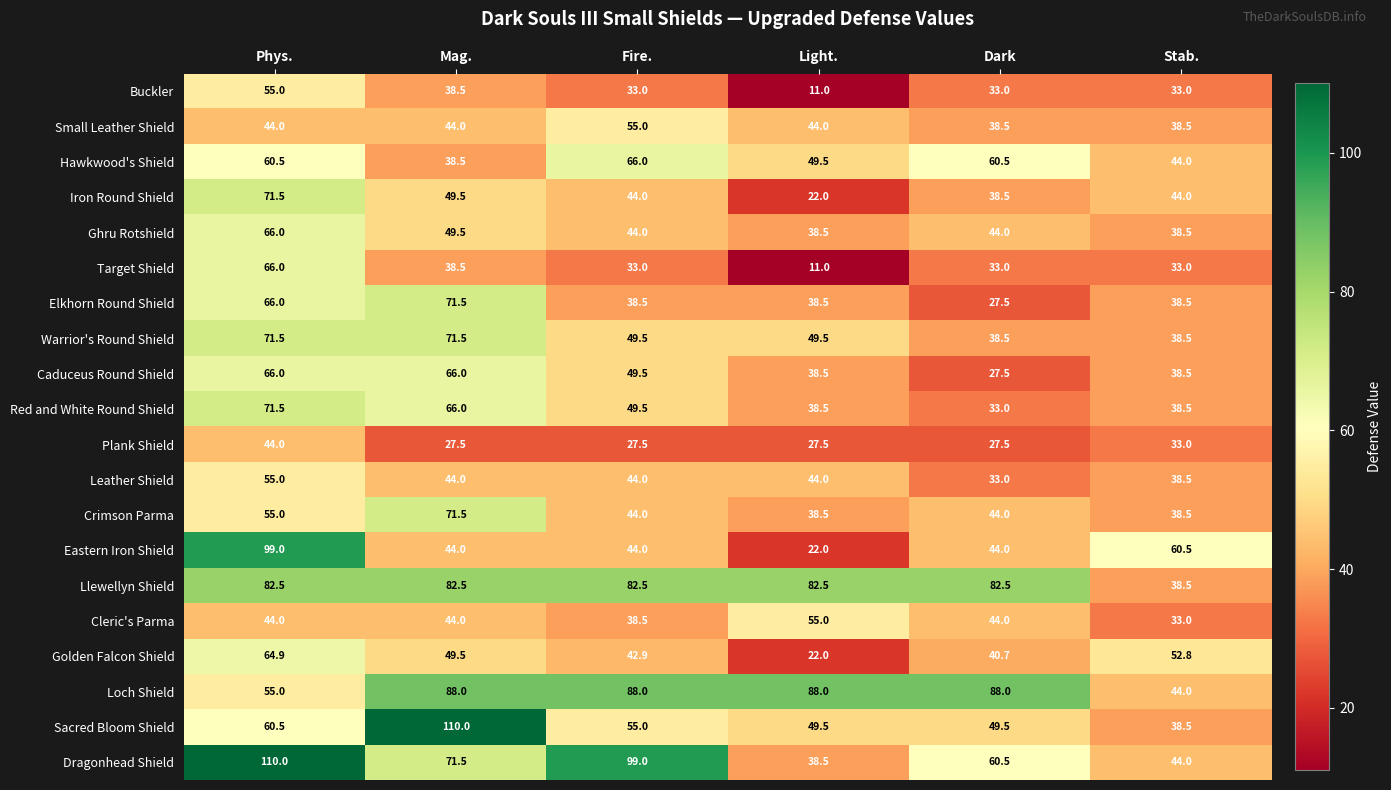

What is the difference between the maximum and minimum values in the Small Leather Shield series?

16.5